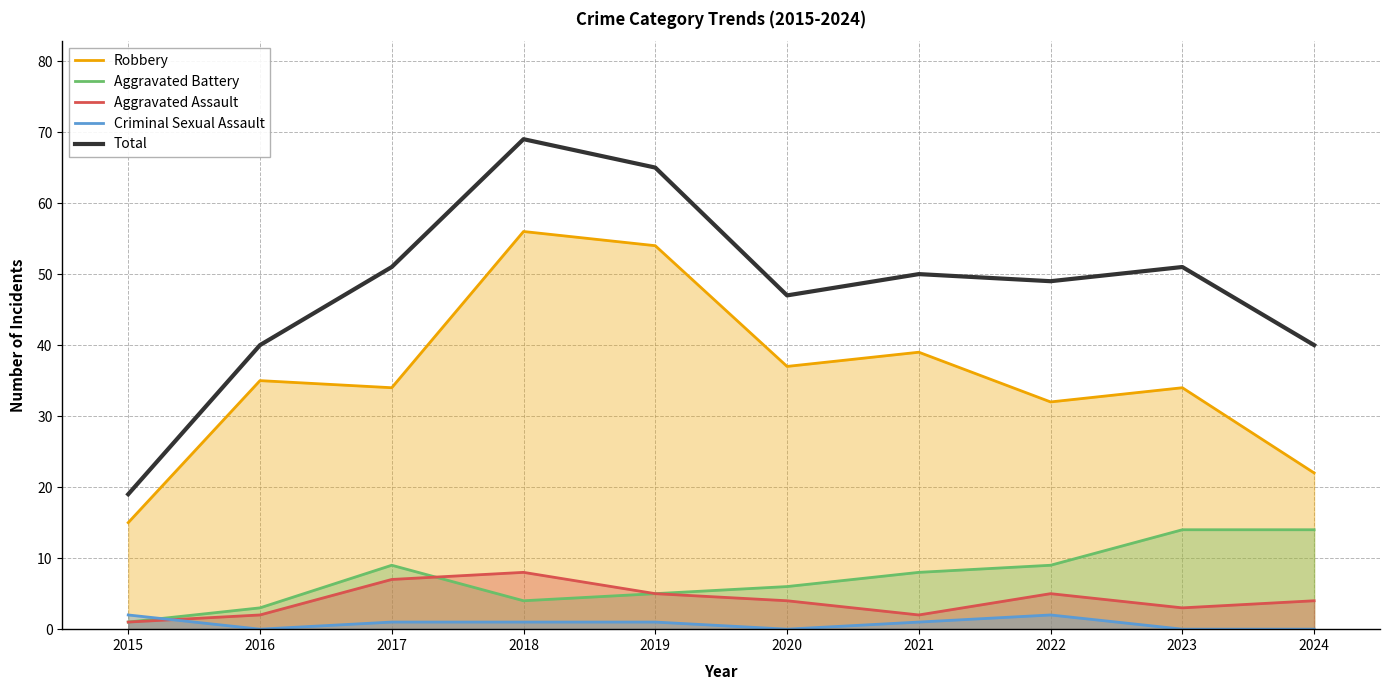

True or false: Robbery and Total cross at least once.

False